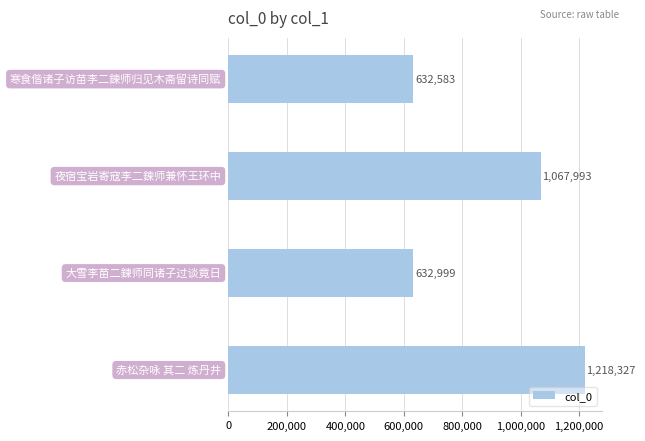

What is the value of the 1st bar from the top?

632583